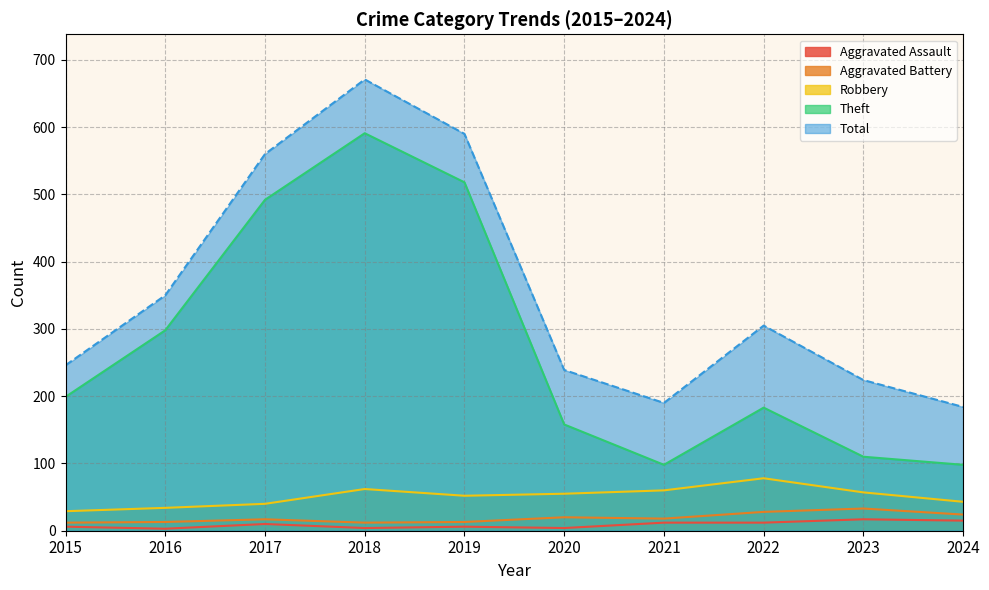

True or false: Robbery has a value of 19 at 2019.

False